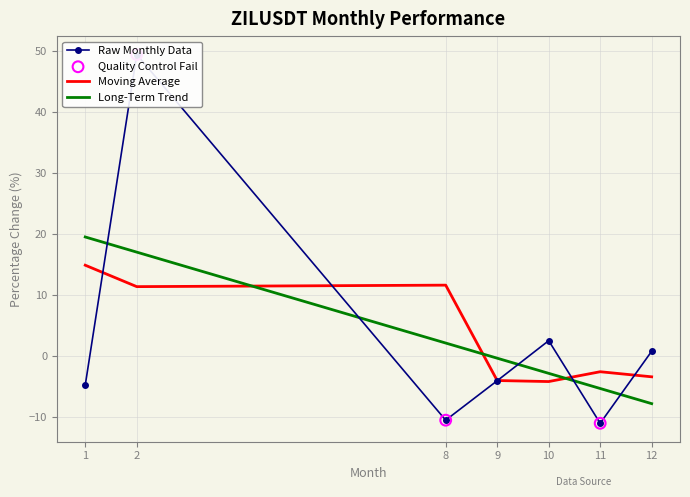

Which has a higher value, 9 or 11?

9